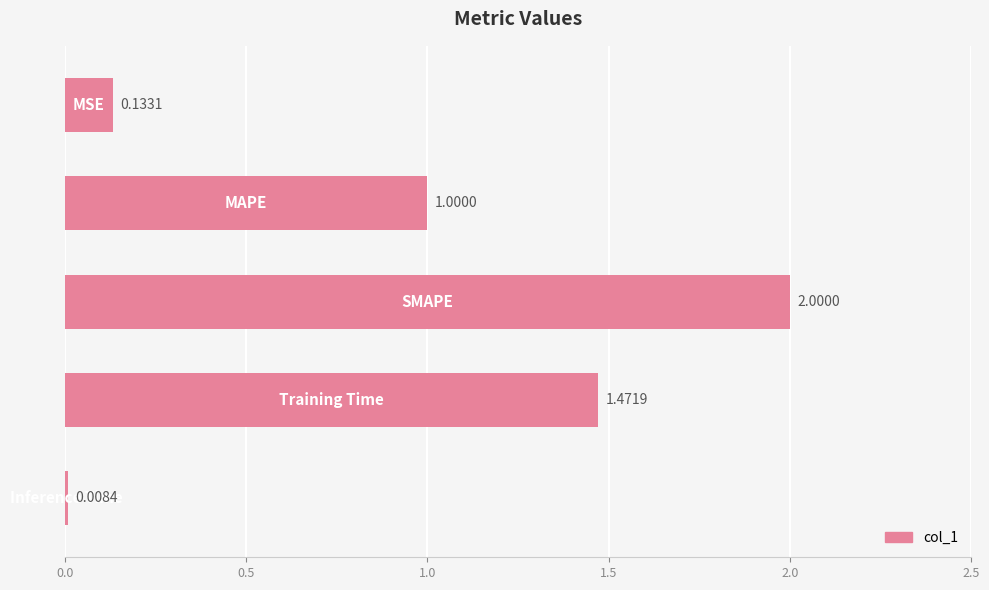

What is the difference between the maximum and second lowest values?

1.9